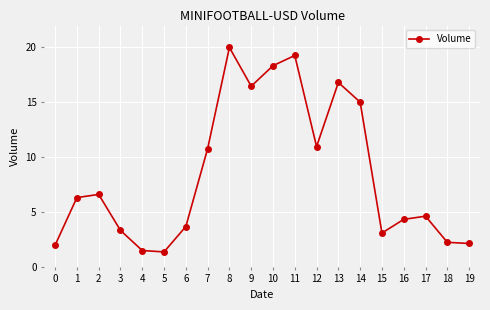

At which category does the data reach its first local peak?

2